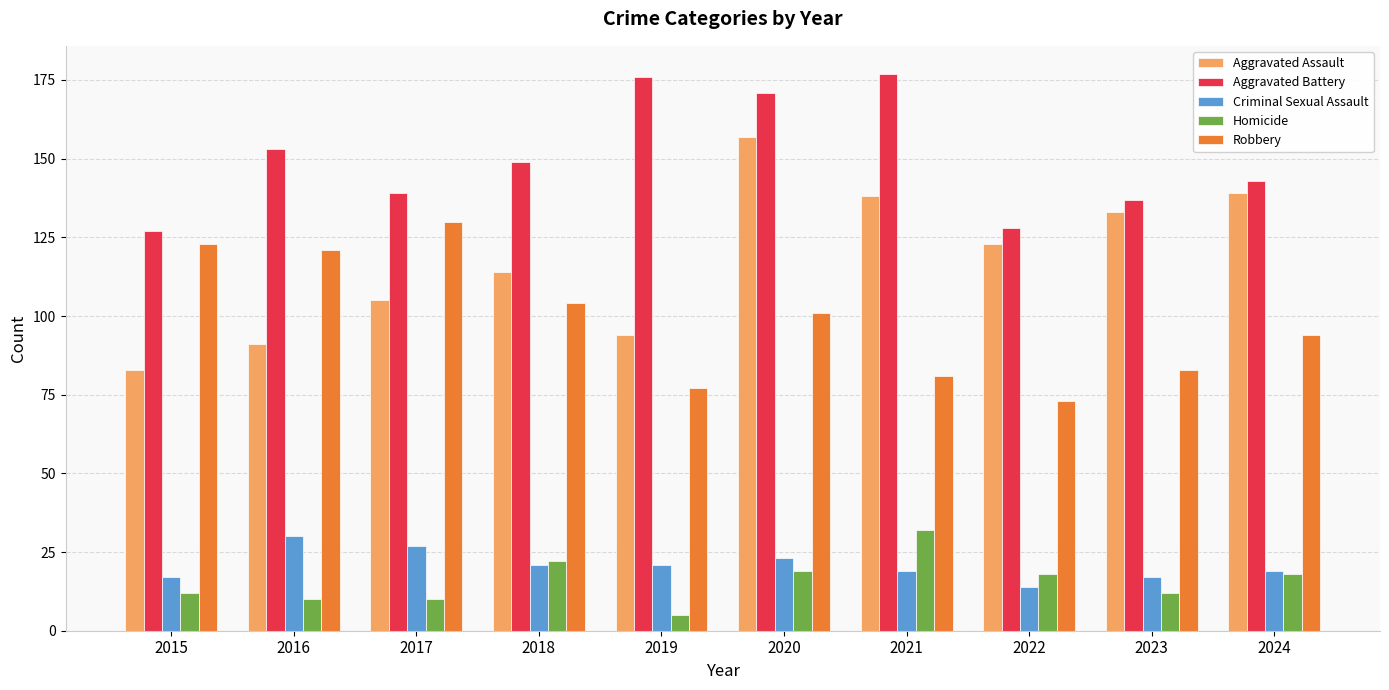

The Aggravated Battery series shows 127 at 2015. True or false?

True